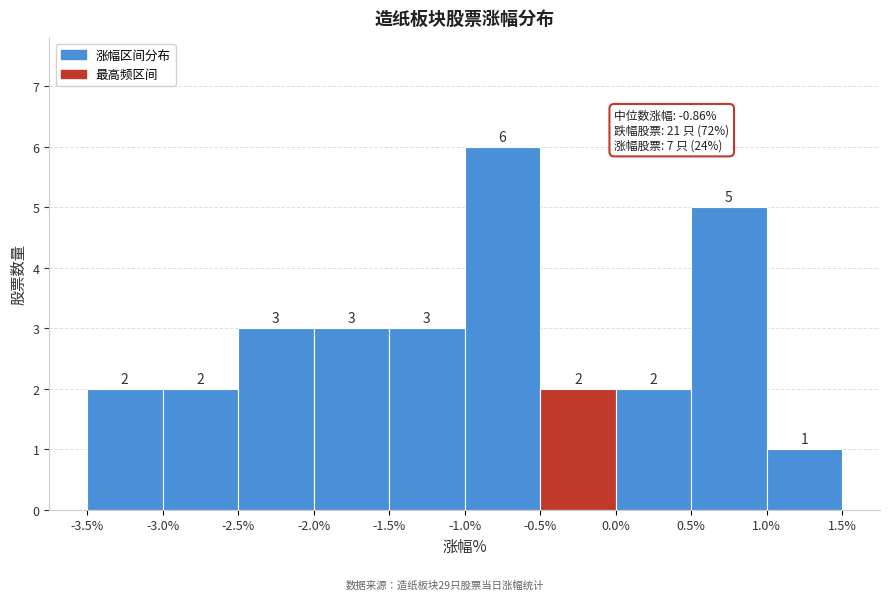

Reading left to right, transcribe this chart: for each bar, give the range it covers on the x-axis and its height.

-3.5% to -3.0%: 2
-3.0% to -2.5%: 2
-2.5% to -2.0%: 3
-2.0% to -1.5%: 3
-1.5% to -1.0%: 3
-1.0% to -0.5%: 6
-0.5% to 0.0%: 2
0.0% to 0.5%: 2
0.5% to 1.0%: 5
1.0% to 1.5%: 1